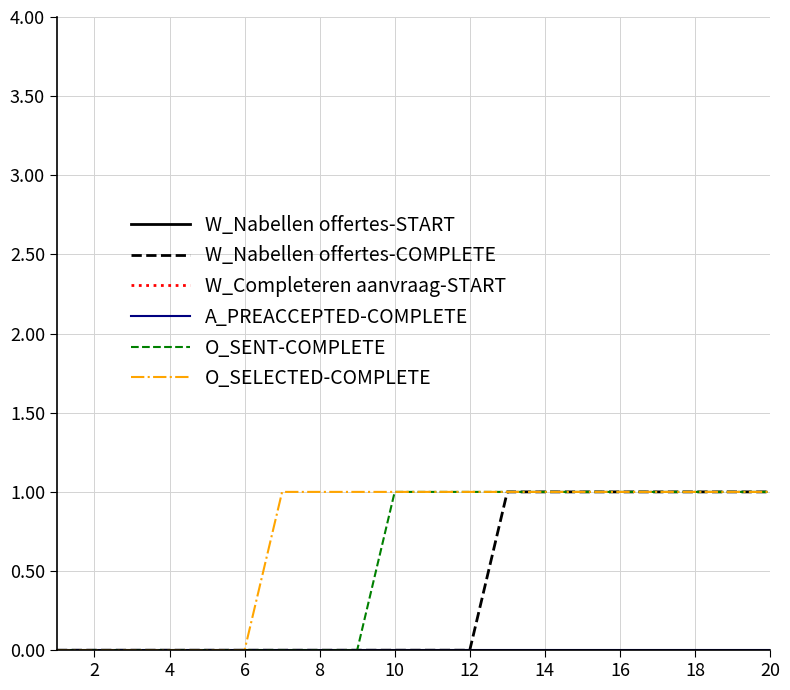

Does the chart display data point markers on the line(s)?

No